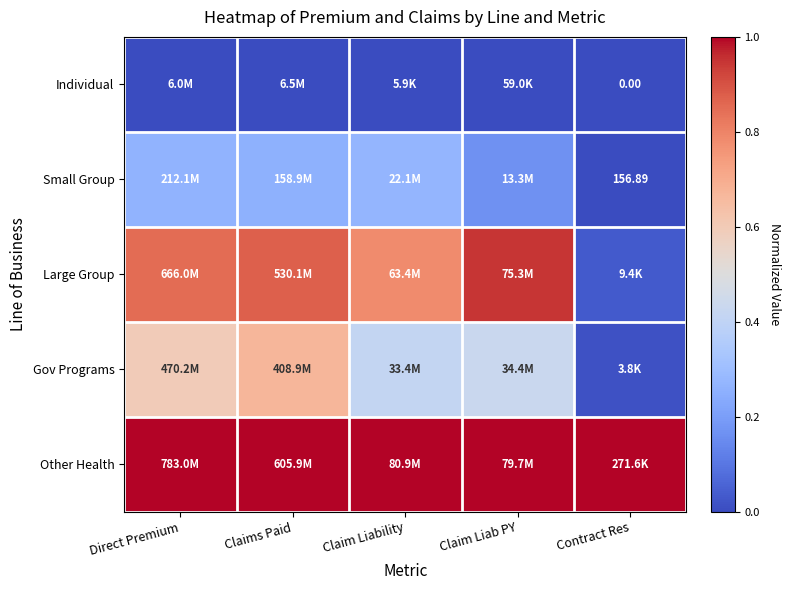

The value of Individual at Claims Paid is 0.0. True or false?

True